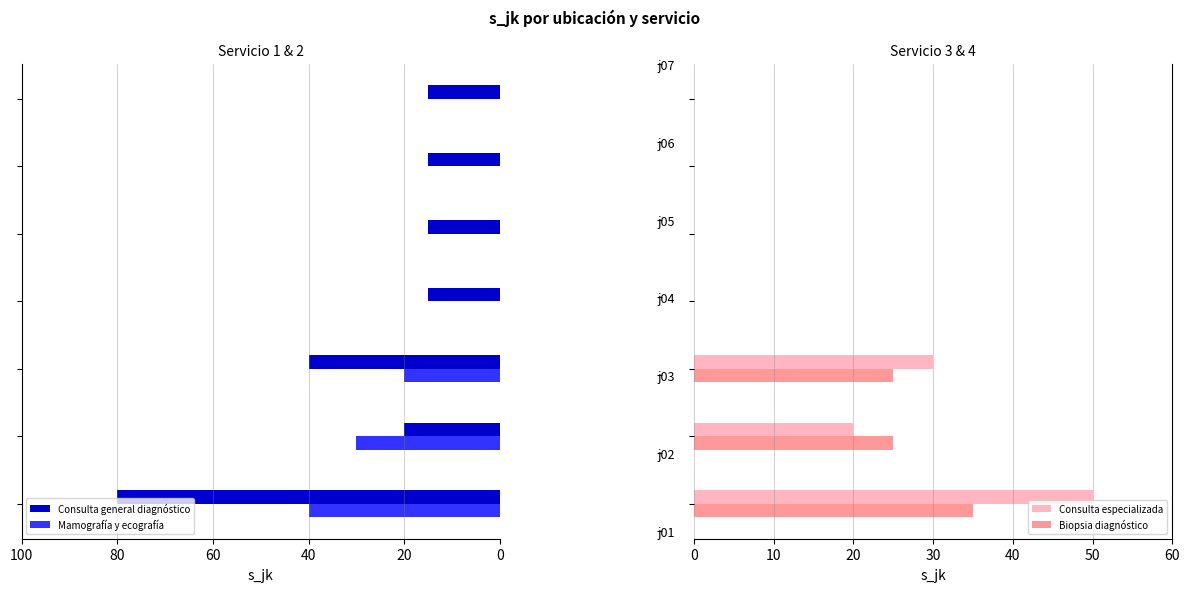

How many groups of bars are there?

7